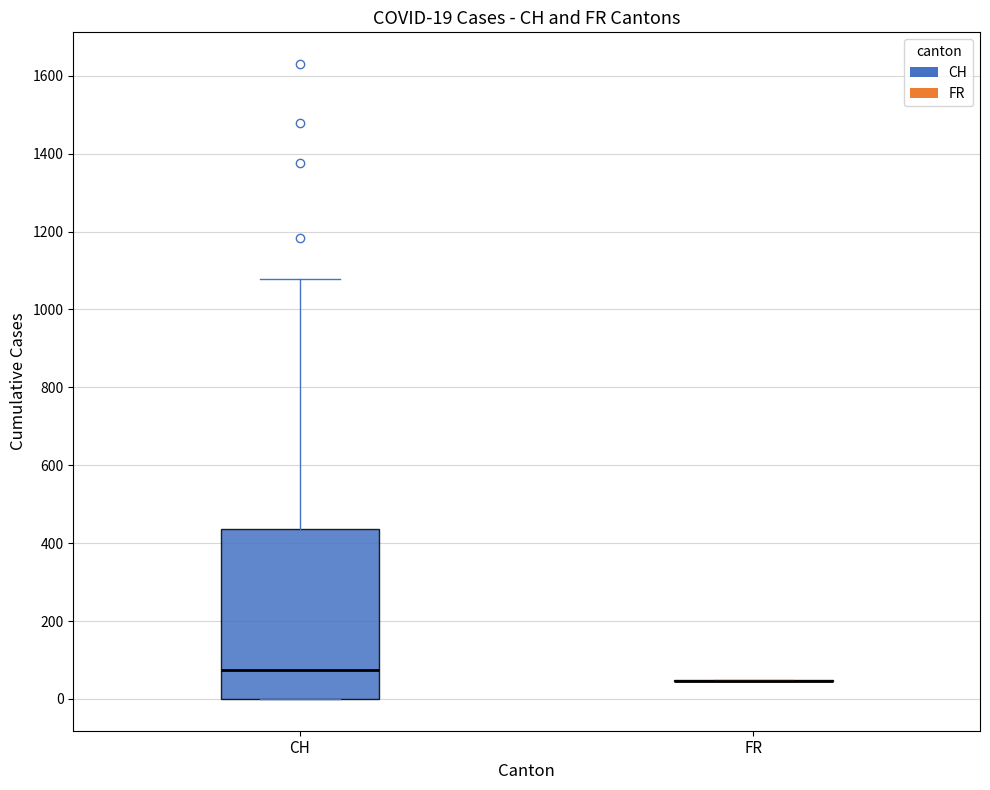

Which box is the tallest, from its lower edge to its upper edge?

CH